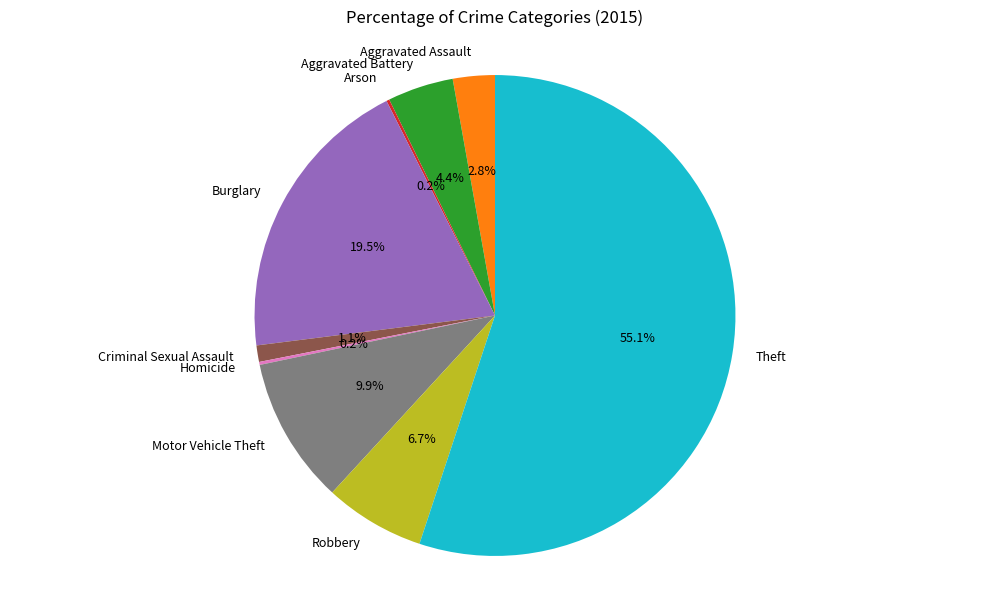

True or false: Aggravated Battery accounts for 4% of the total.

True